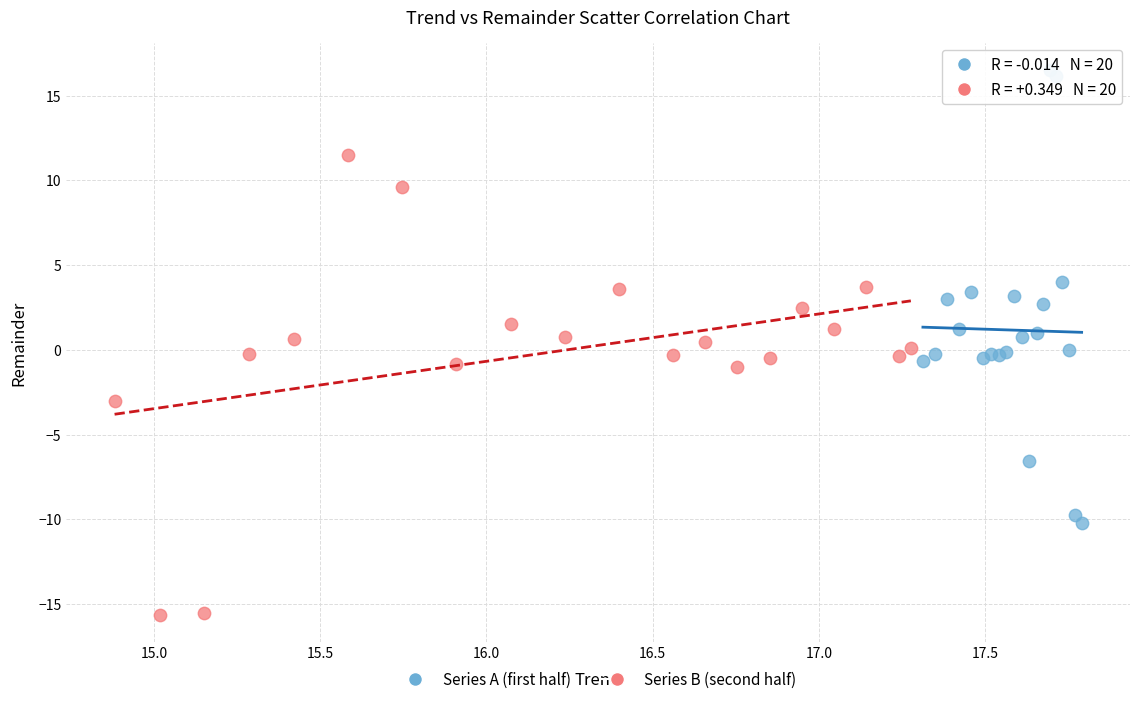

Which series contains the lowest Y value?

Series B (second half)